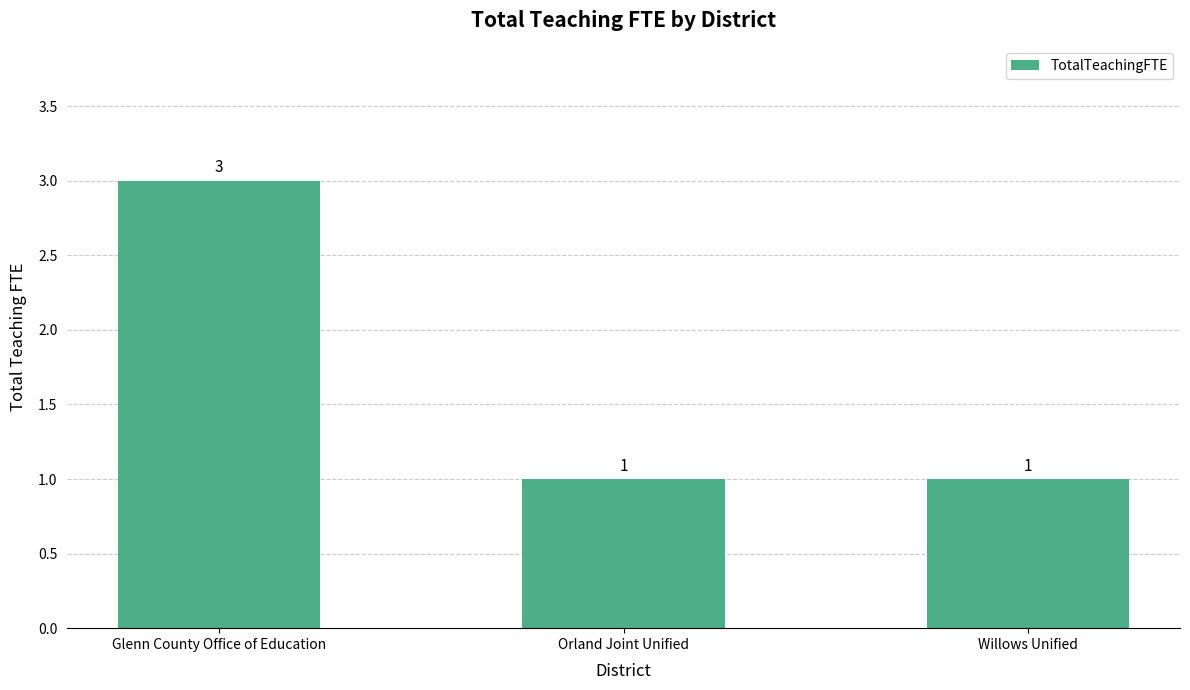

What is the sum of the values at Orland Joint Unified and Willows Unified?

2